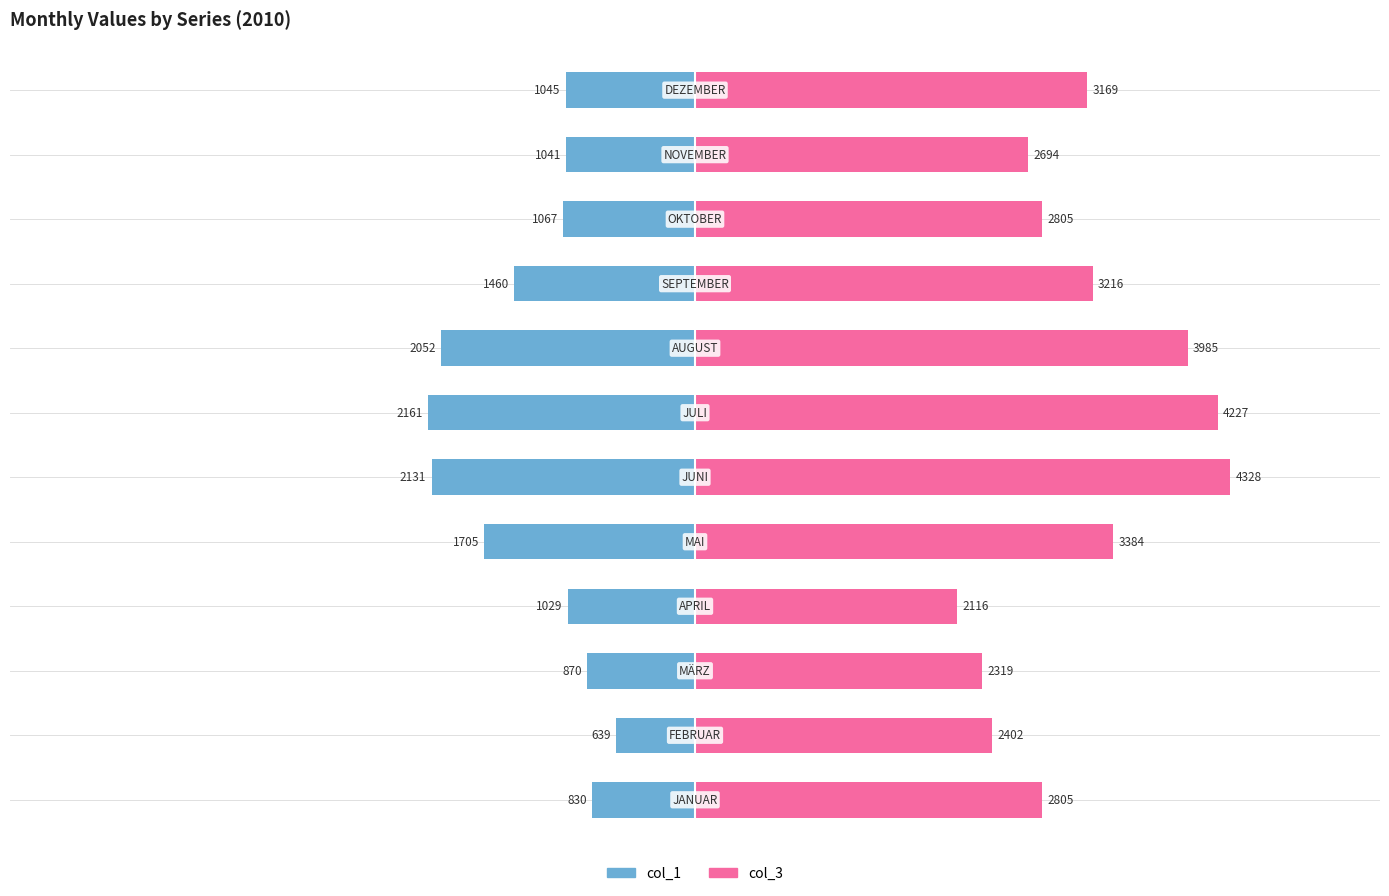

What is the difference between the col_1 values at 7 and 2?

1182